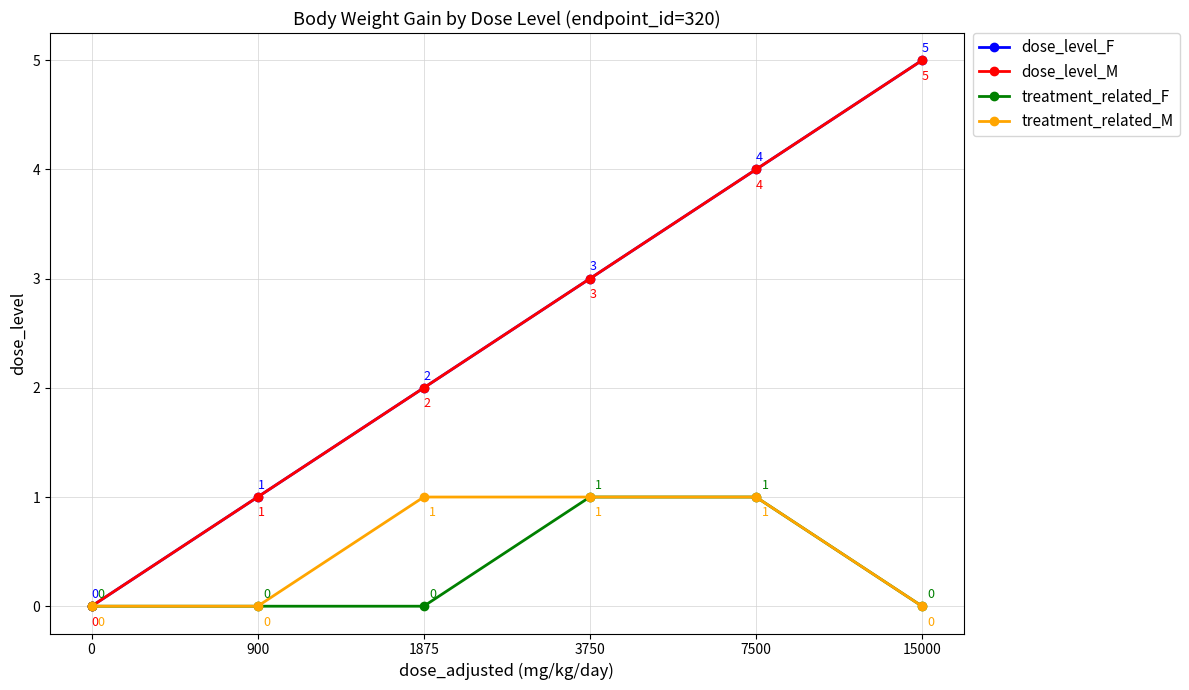

Reading left to right, extract all data points from this chart.

dose_level_F: 0	1	2	3	4	5
dose_level_M: 0	1	2	3	4	5
treatment_related_F: 0	0	0	1	1	0
treatment_related_M: 0	0	1	1	1	0